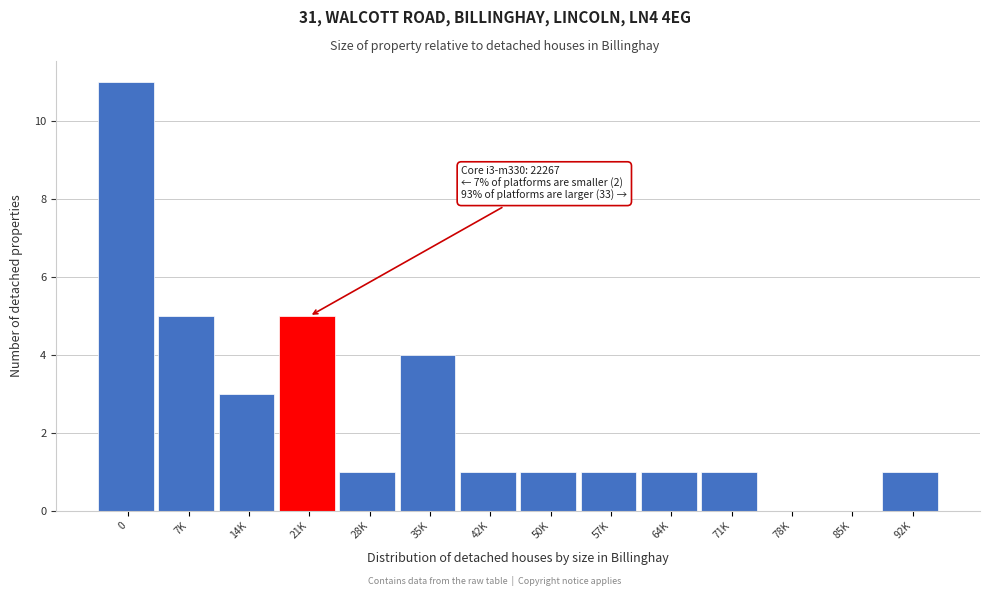

Reading left to right, transcribe all the data shown in this chart.

0=11	7K=5	14K=3	21K=5	28K=1	35K=4	42K=1	50K=1	57K=1	64K=1	71K=1	78K=0	85K=0	92K=1